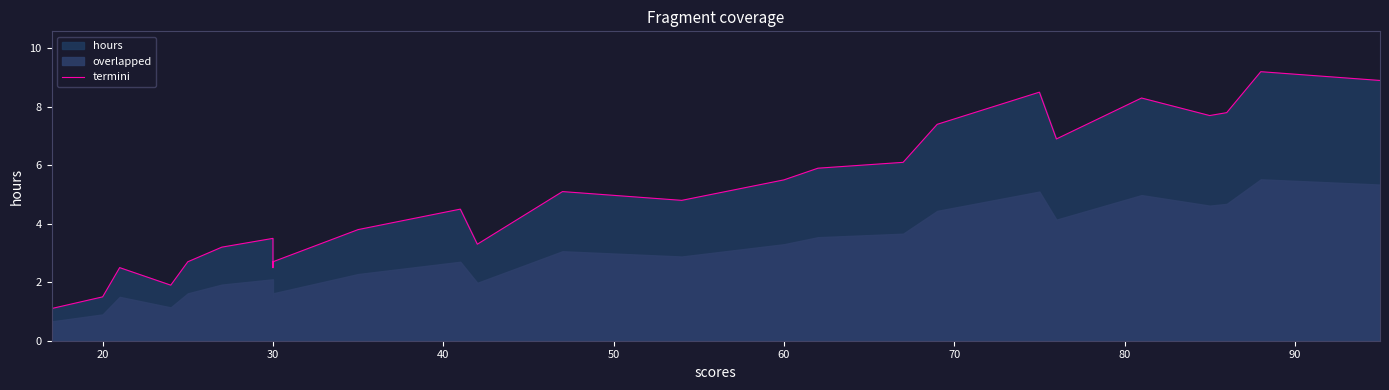

Does the chart have visible grid lines?

No